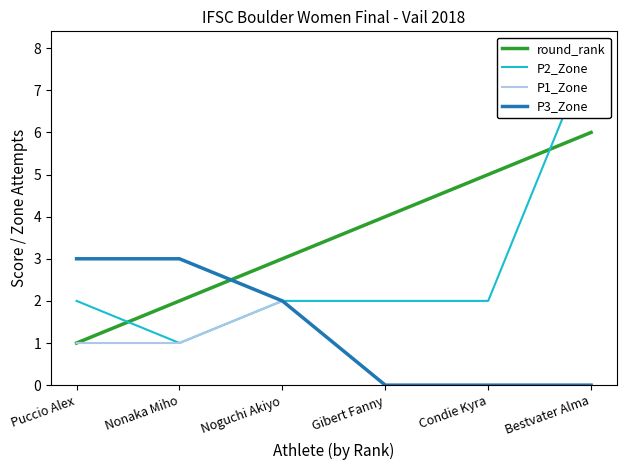

What is the difference between the maximum and minimum values in the P1_Zone series?

2